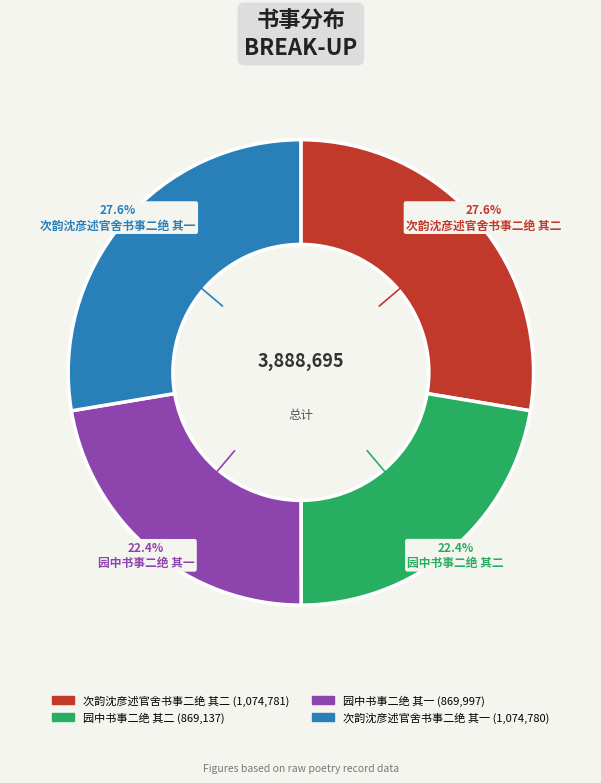

What portion of the pie excludes 园中书事二绝 其一?

77.6%